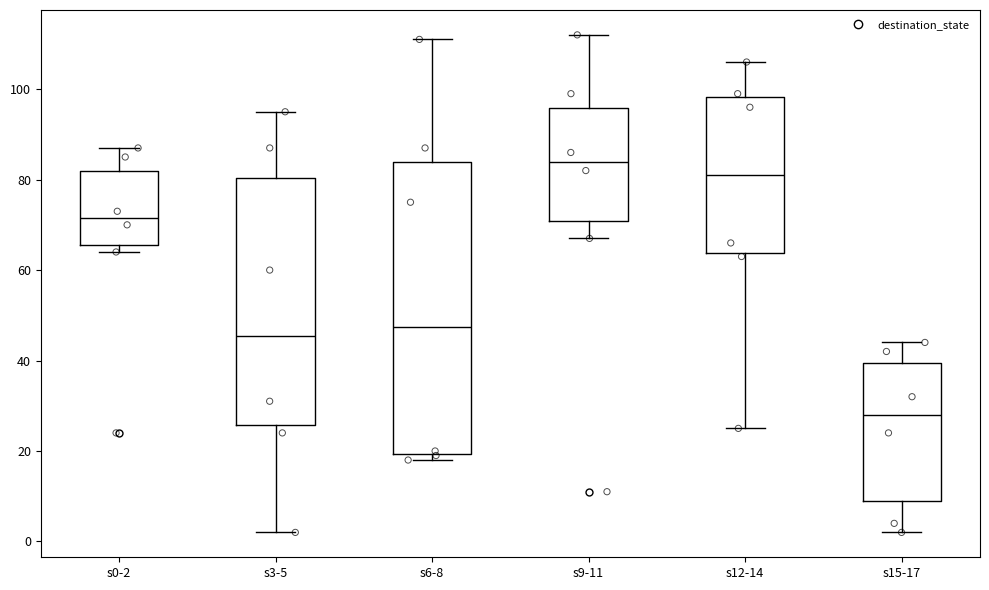

Which box is the tallest, from its lower edge to its upper edge?

s6-8